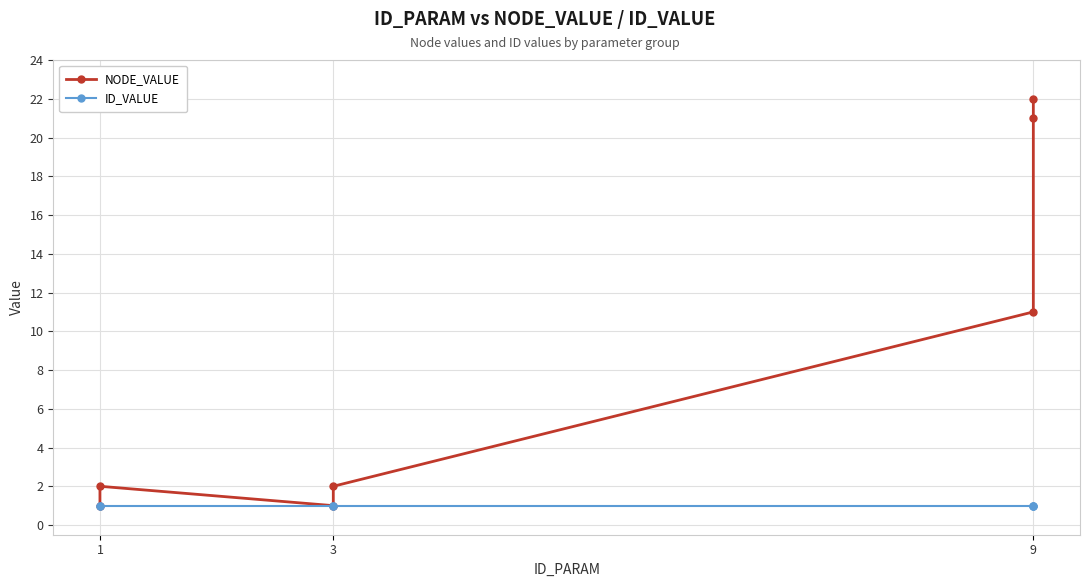

At which label is ID_VALUE closest to 1?

1